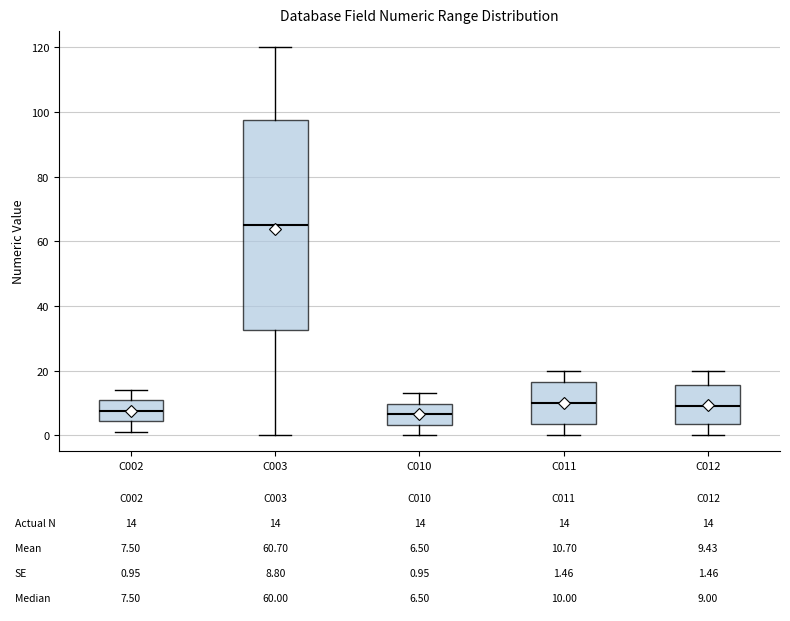

Which box is the tallest, from its lower edge to its upper edge?

C003